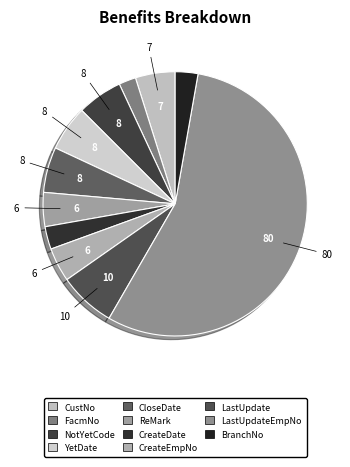

What is the largest slice in the pie chart?

LastUpdateEmpNo